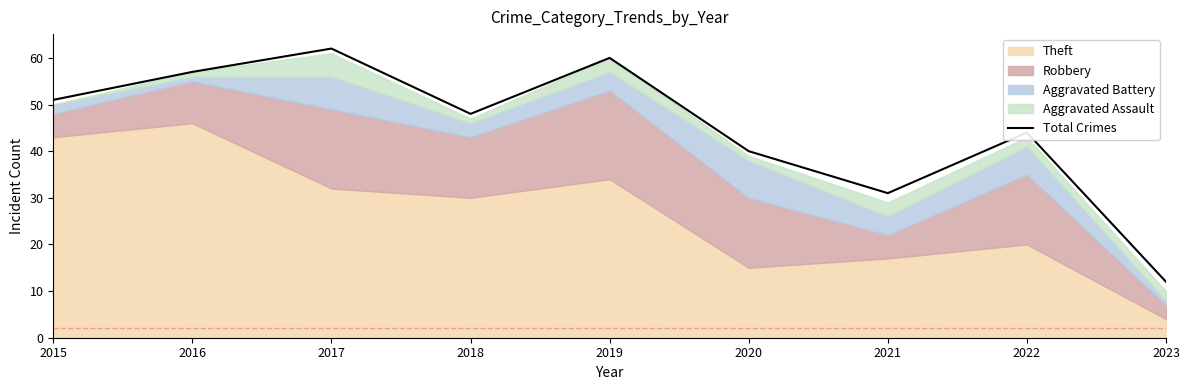

True or false: Total Crimes has a value of 108 at 2017.

False